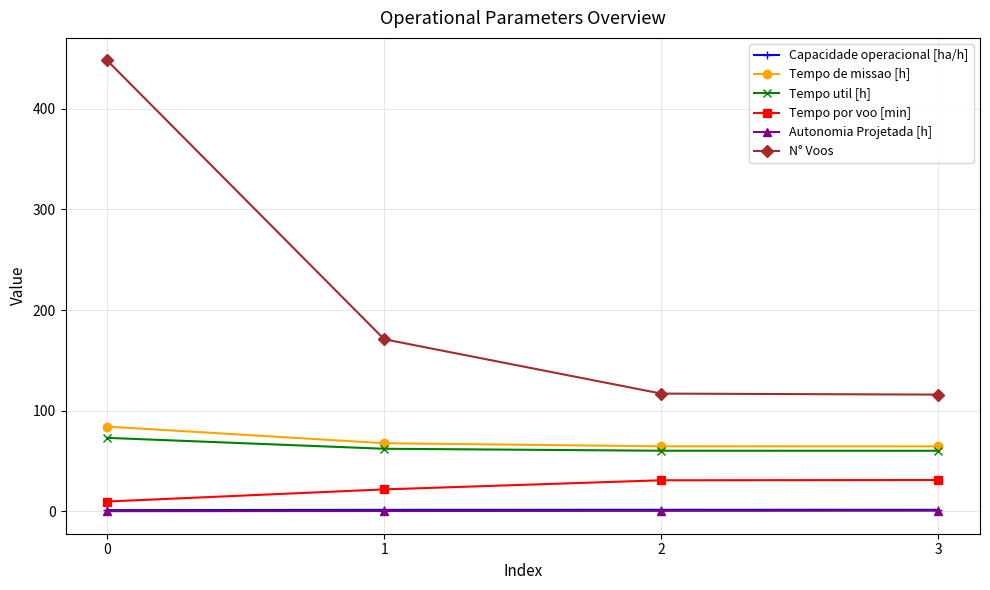

At which label is Tempo por voo [min] closest to 20?

1